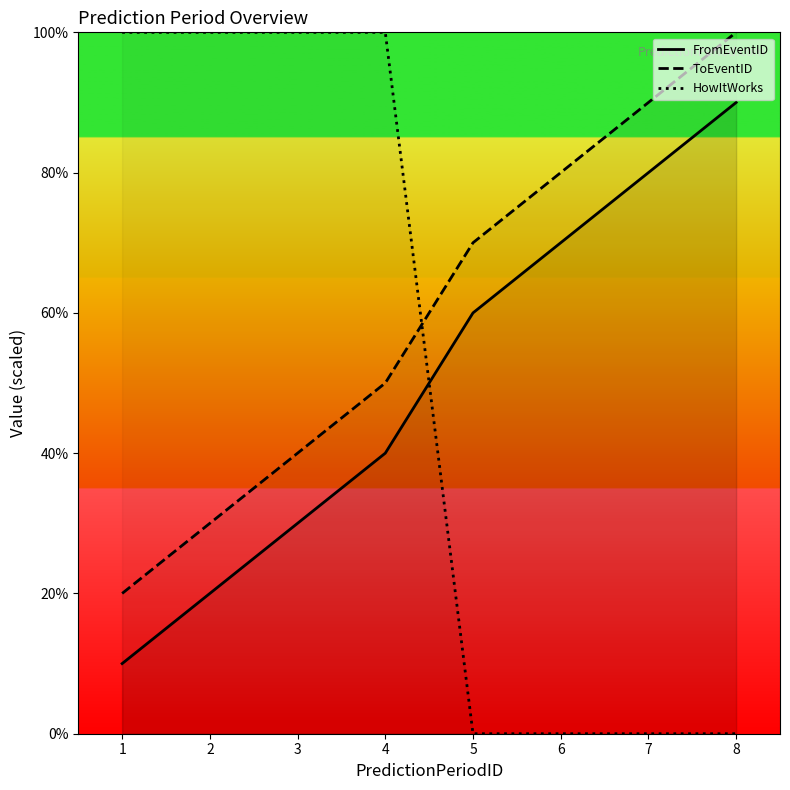

At 6, list the series in order from smallest to largest.

HowItWorks, FromEventID, ToEventID